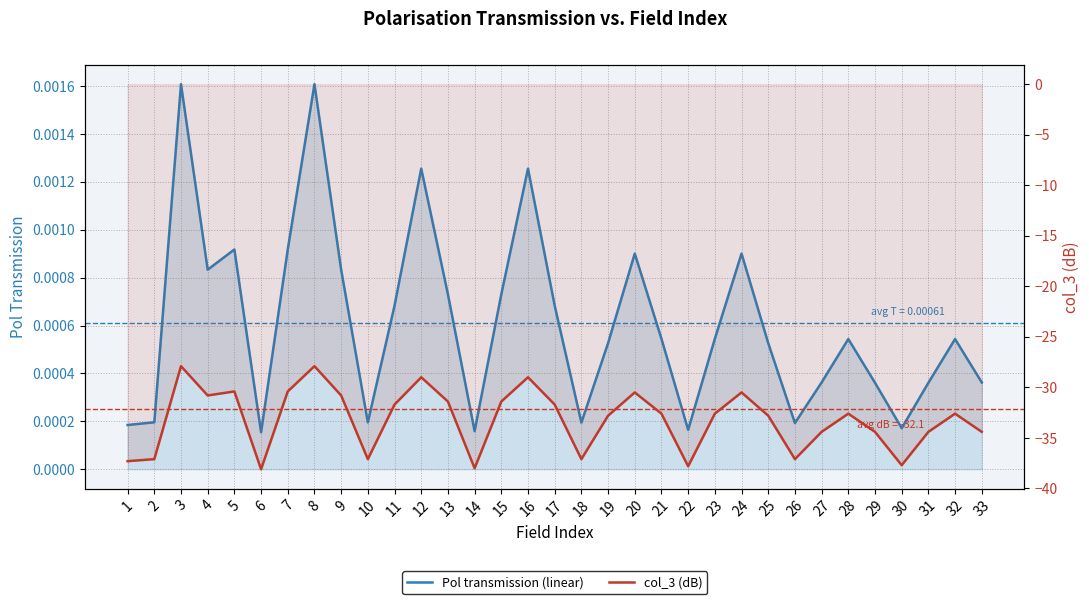

Rank the series by their maximum value, from lowest to highest.

col_3 (dB), Pol transmission (linear)